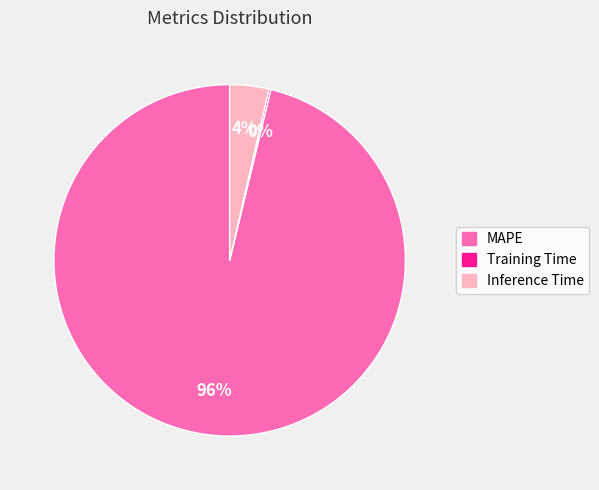

What is the majority slice?

MAPE